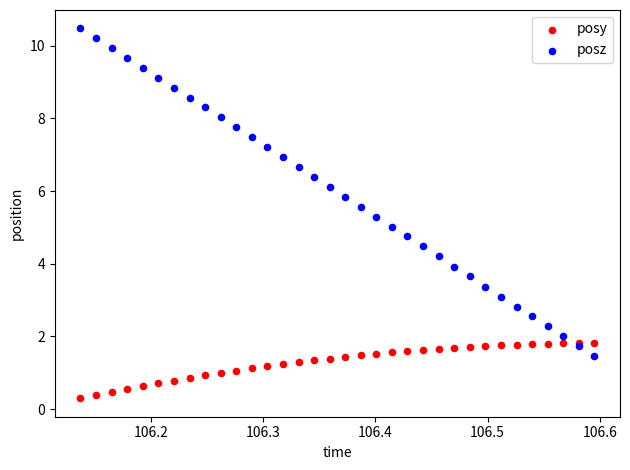

Which series contains the highest Y value?

posz